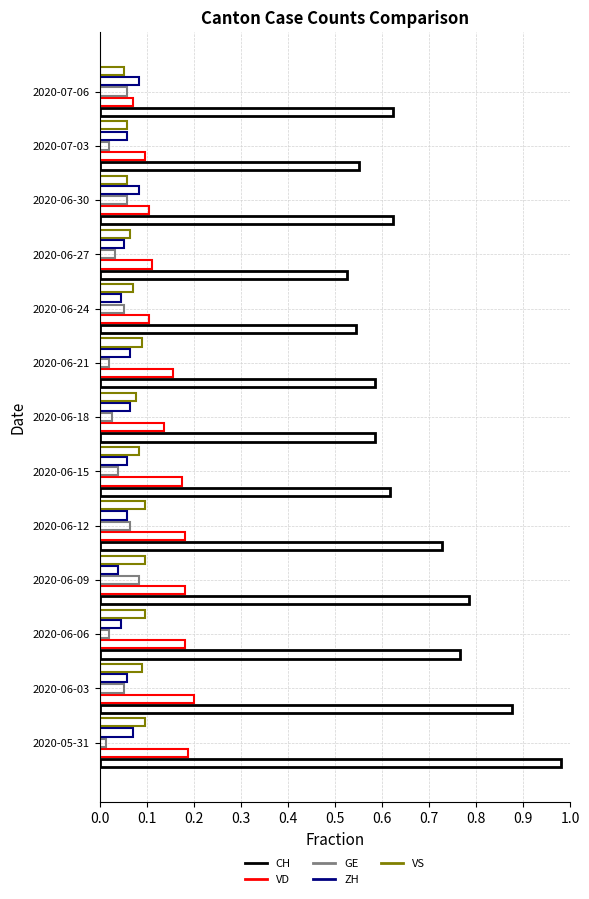

How many distinct data groups are displayed?

5